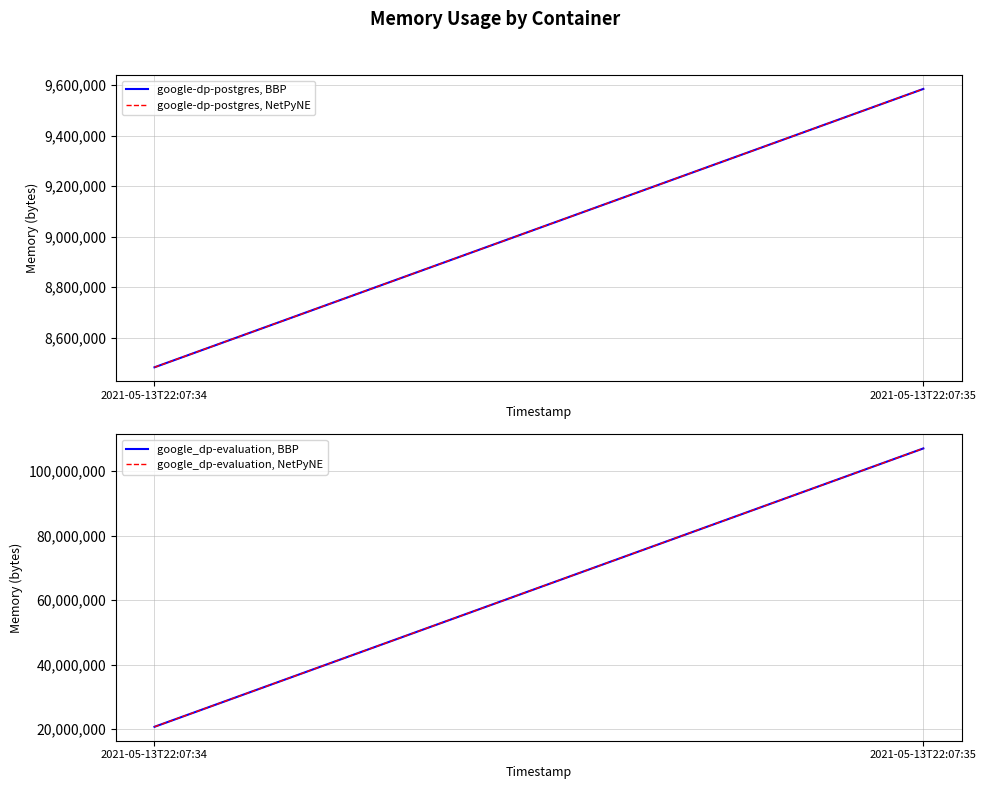

What are all the series names shown in the legend?

google-dp-postgres, BBP, google-dp-postgres, NetPyNE, google_dp-evaluation, BBP, google_dp-evaluation, NetPyNE